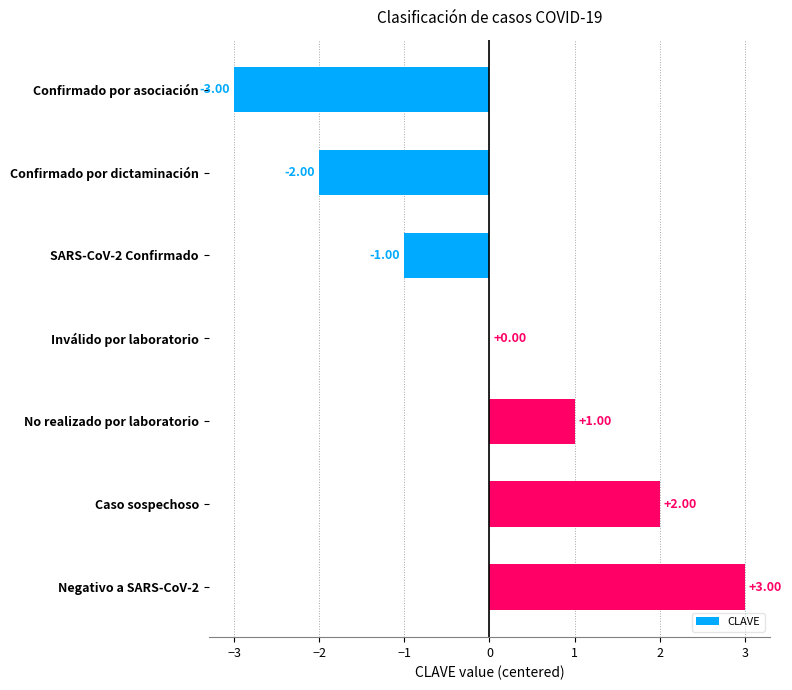

At which label is the value closest to 0?

Inválido por laboratorio